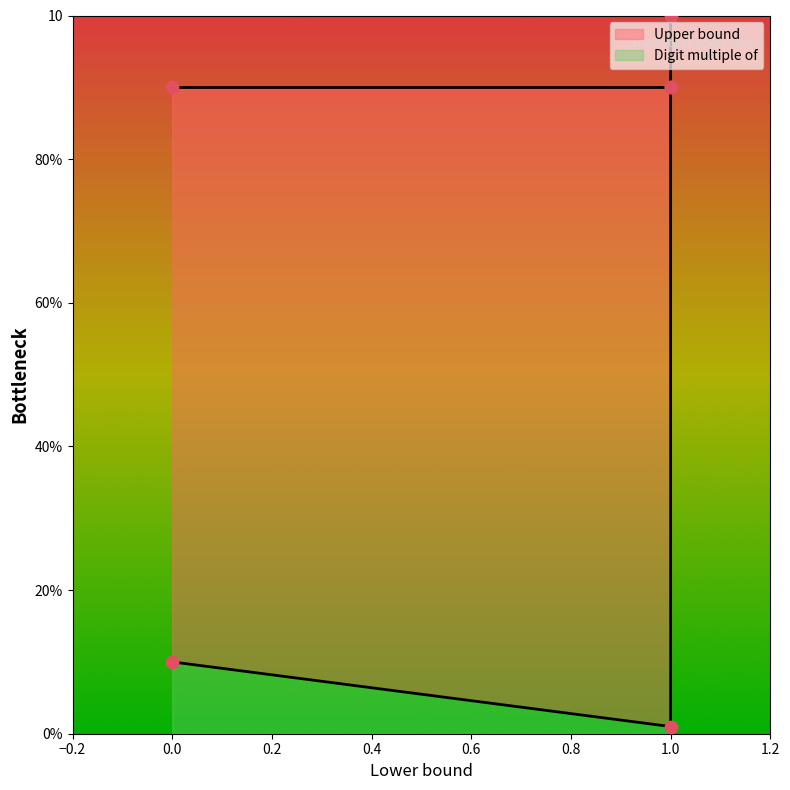

What is the change in value from 0 to 1?

+9.9